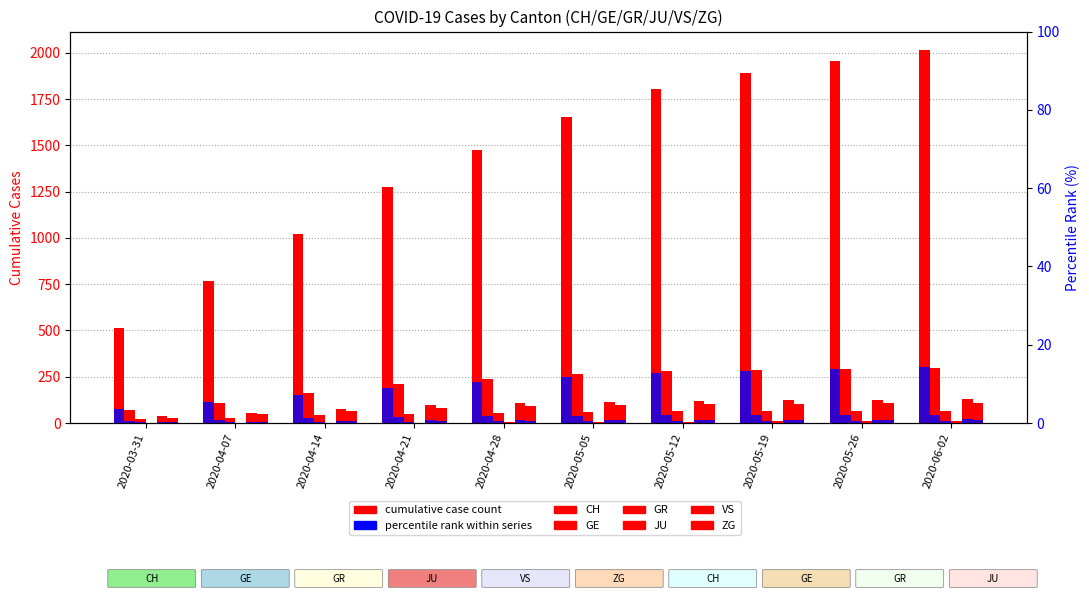

What is the change in value from 2020-05-05 to 2020-06-02?

+360